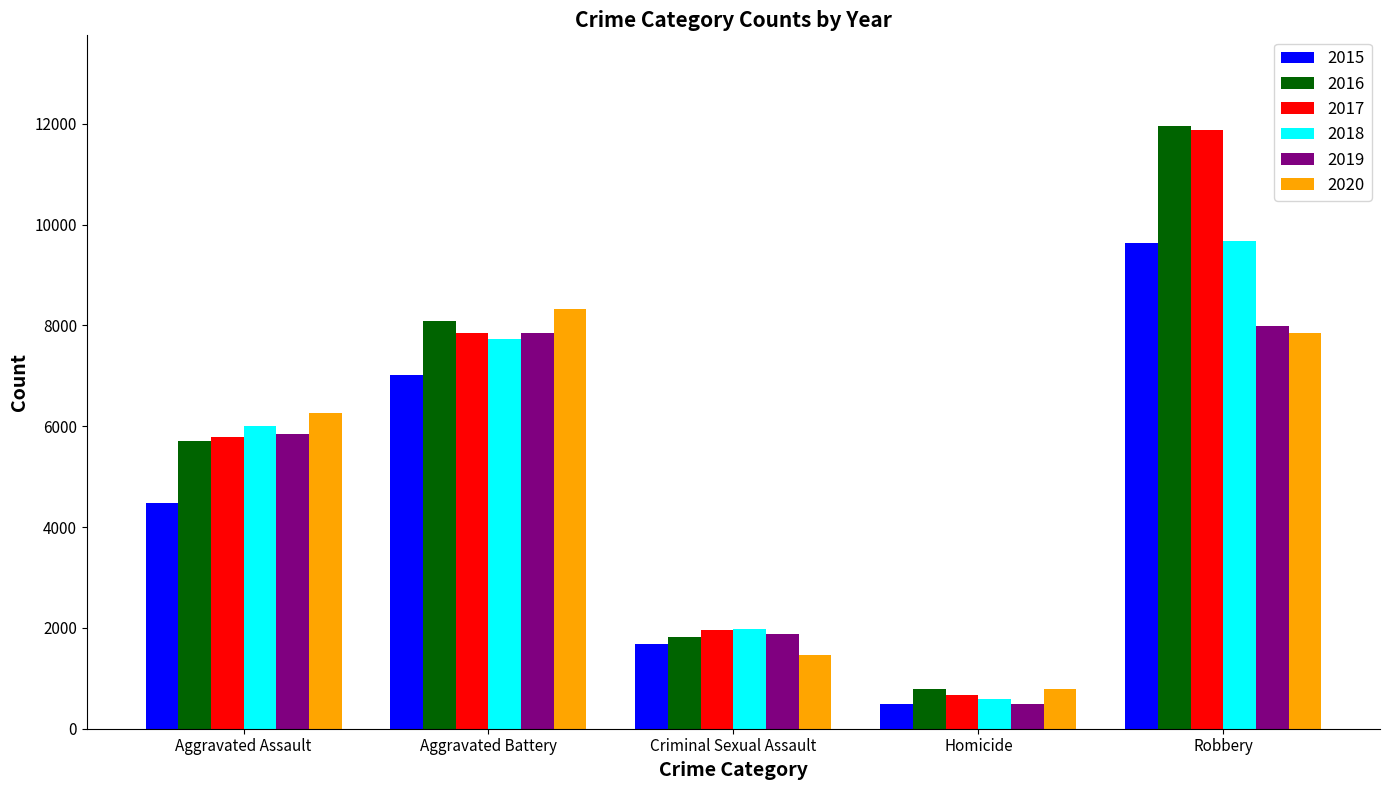

Reading left to right, list all the values displayed in this chart.

2015: 4480	7018	1671	496	9638
2016: 5712	8085	1820	786	11960
2017: 5793	7845	1951	672	11880
2018: 6001	7734	1985	589	9680
2019: 5841	7857	1880	498	7994
2020: 6263	8319	1457	787	7855